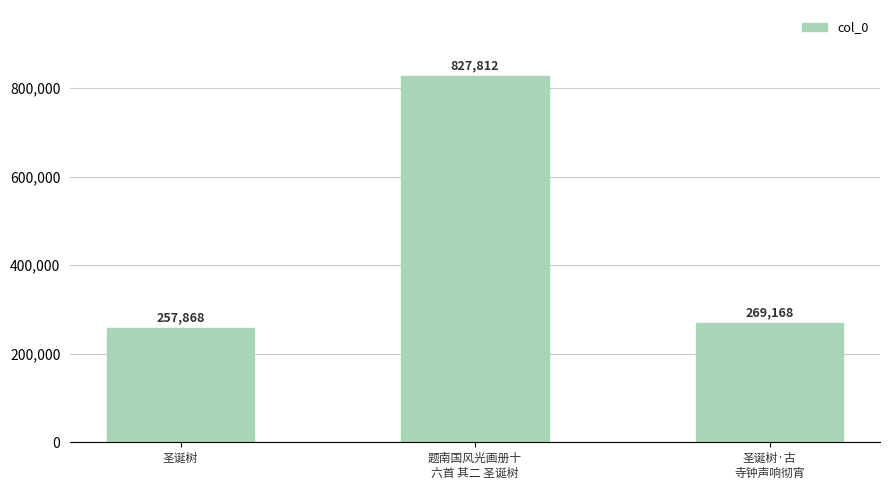

Between 圣诞树·古
寺钟声响彻宵 and 圣诞树, which is larger?

圣诞树·古
寺钟声响彻宵